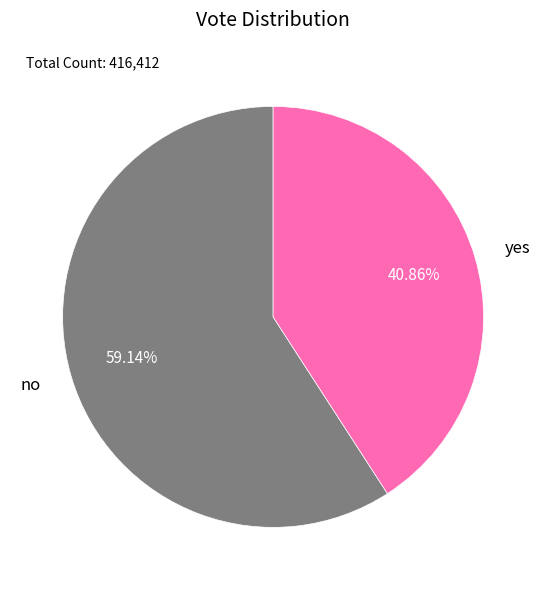

Combined, do yes and no account for over 50%?

Yes